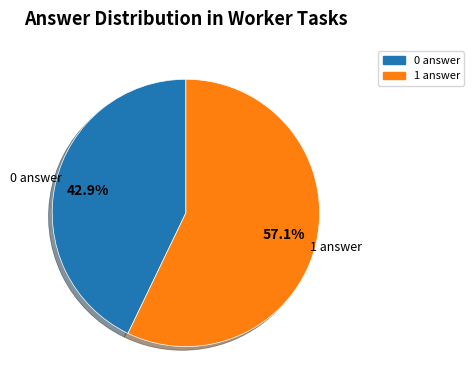

To the nearest percent, what portion does 1 represent?

57%